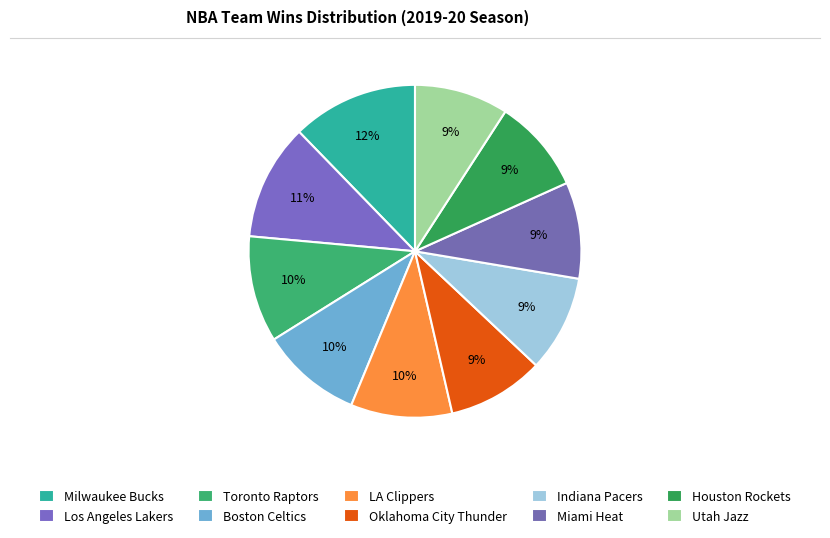

How many slices are in this pie chart?

10